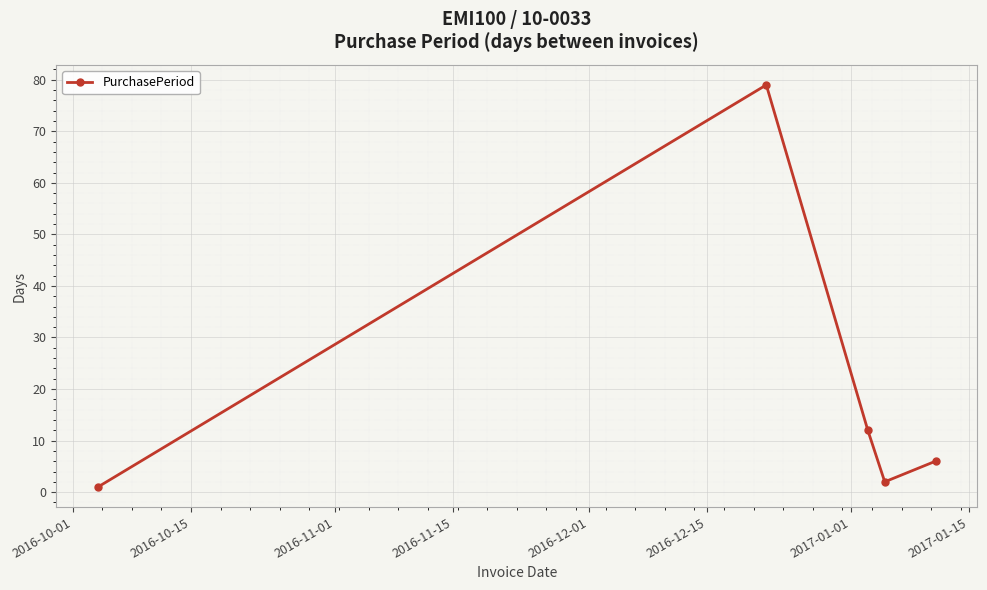

What is the minimum value shown in the chart?

1